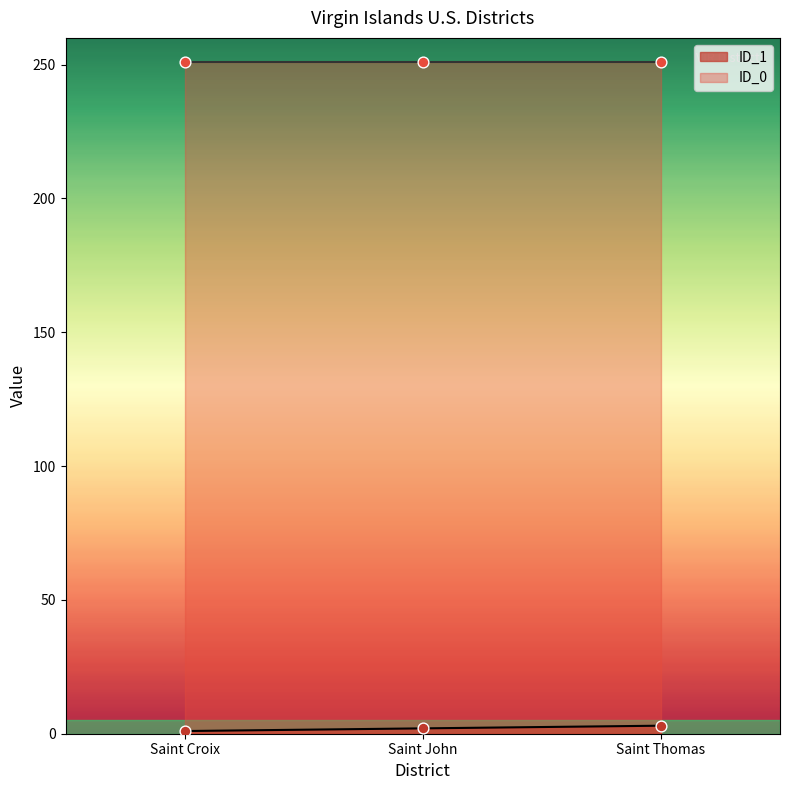

Between Saint Thomas and Saint Croix, which is larger?

Saint Thomas